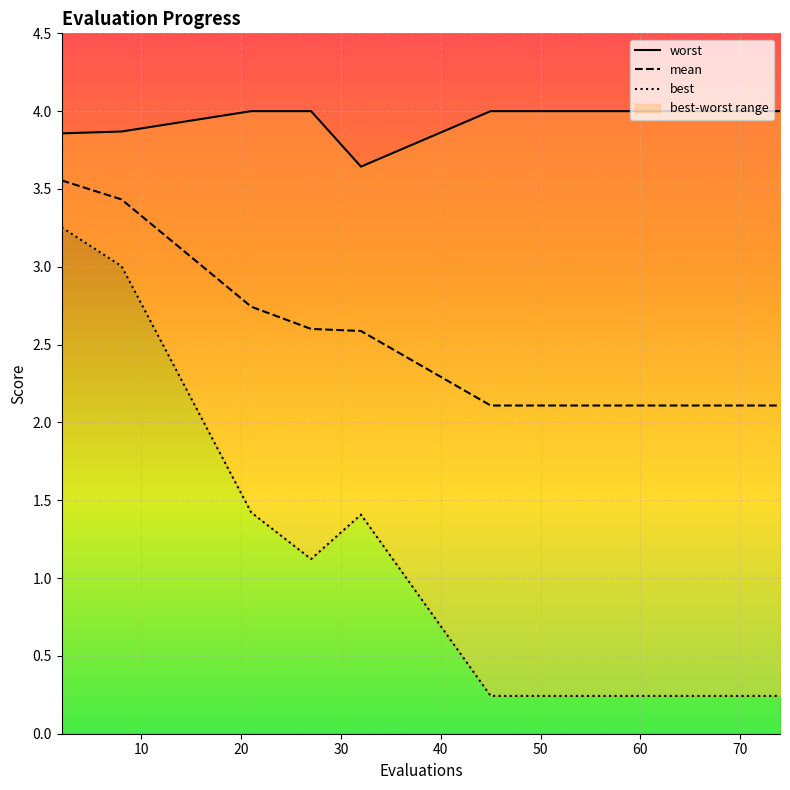

Reading left to right, extract all data points from this chart.

mean: 3.6	3.4	2.7	2.6	2.6	2.1	2.1	2.1	2.1	2.1	2.1	2.1	2.1	2.1	2.1
best: 3.3	3.0	1.4	1.1	1.4	0.2	0.2	0.2	0.2	0.2	0.2	0.2	0.2	0.2	0.2
worst: 3.9	3.9	4.0	4.0	3.6	4.0	4.0	4.0	4.0	4.0	4.0	4.0	4.0	4.0	4.0